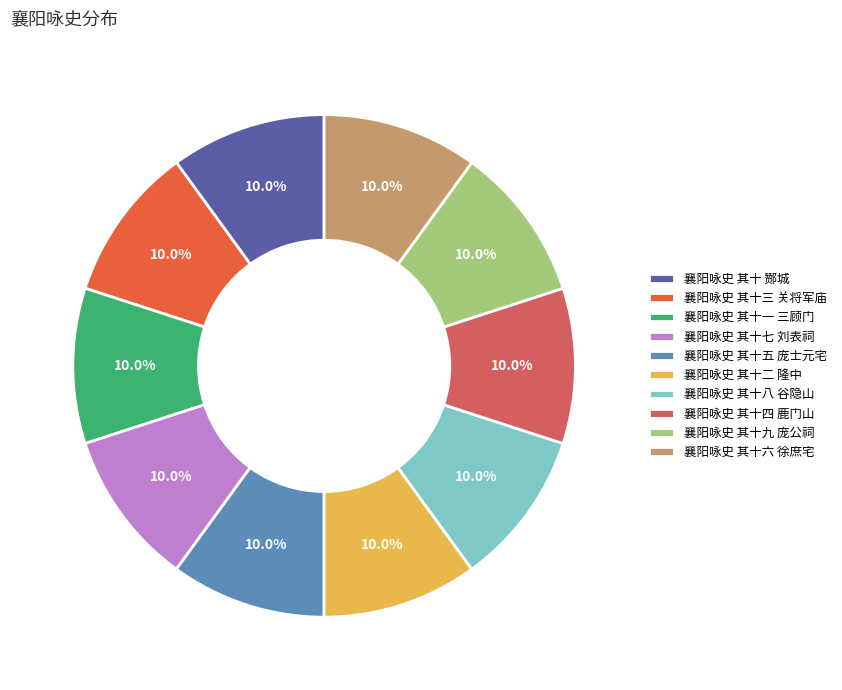

How many segments does this pie chart have?

10